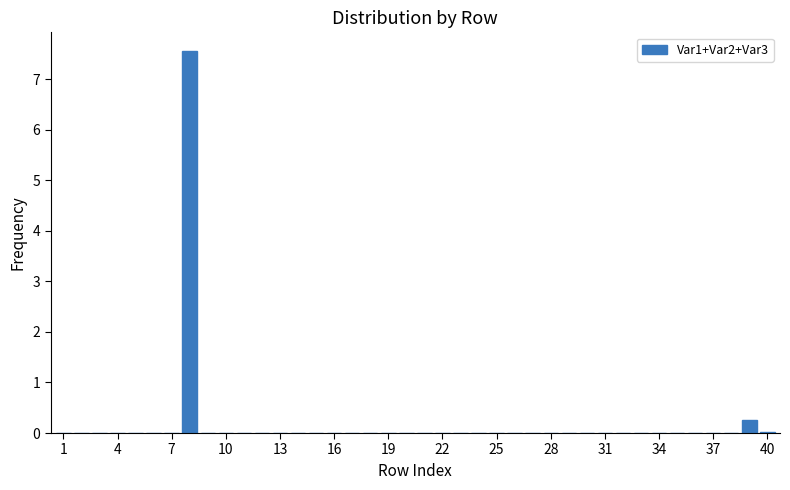

Are the bars horizontal?

No